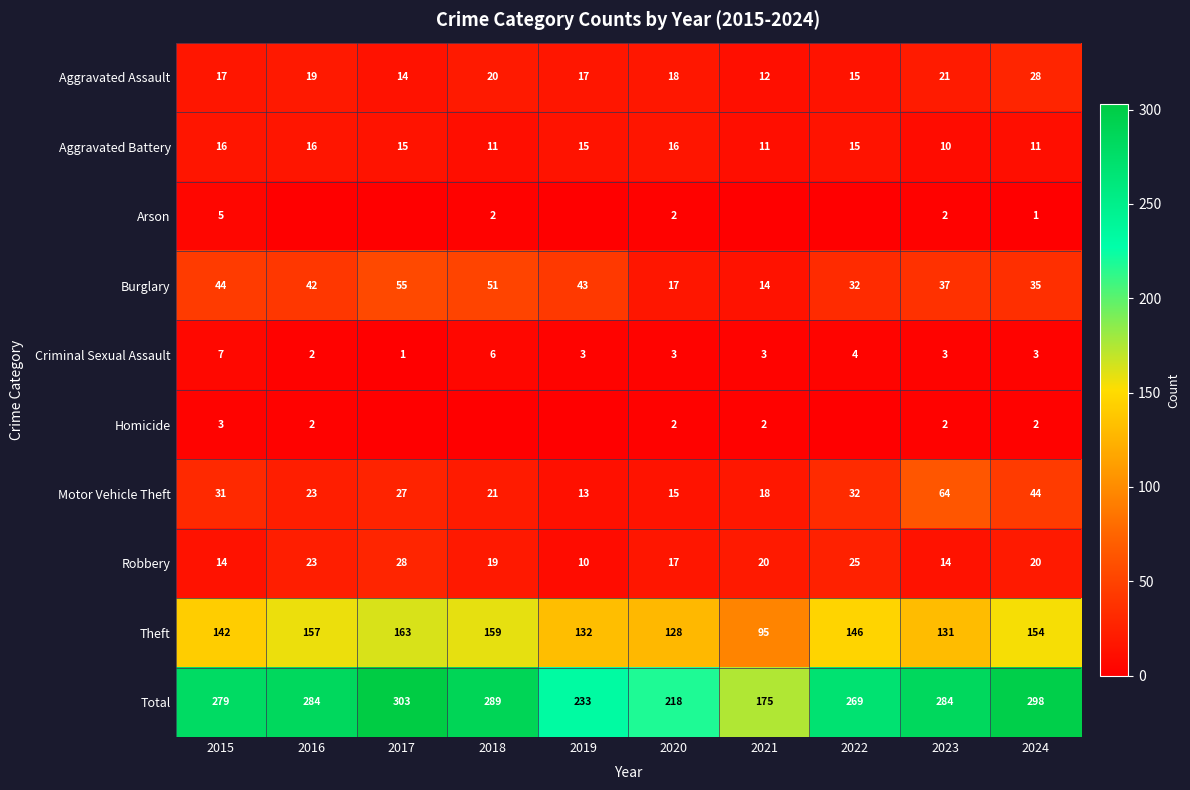

What is the difference between the maximum and minimum values in the Theft series?

68